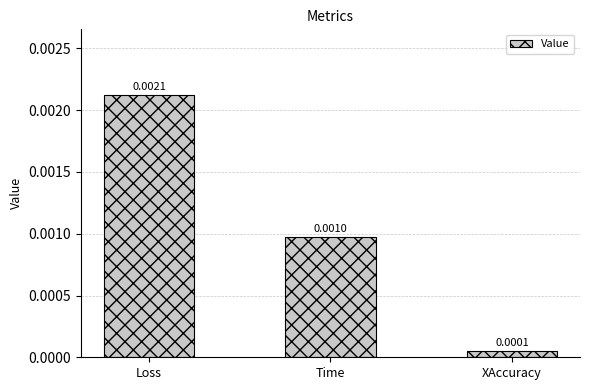

List the labels in order of value, largest first.

Loss, Time, XAccuracy